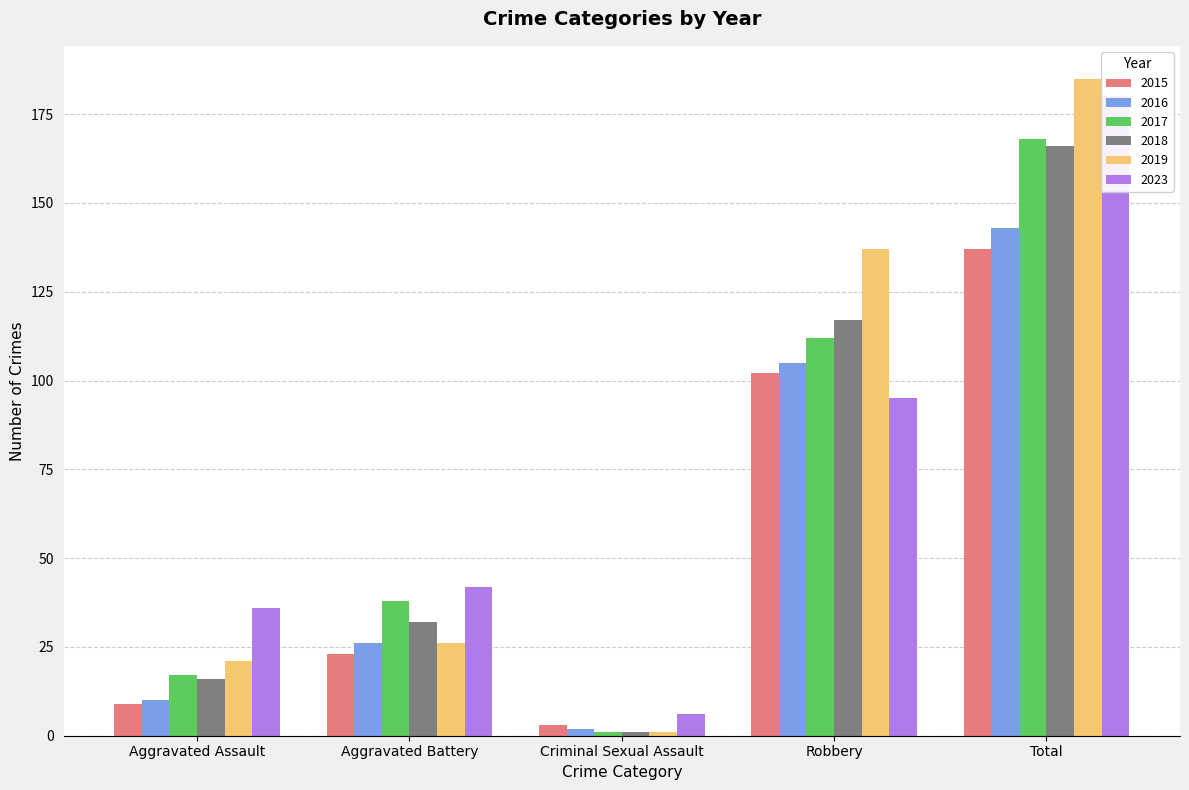

What is the value of the 2019 bar at the 4th from the left?

137